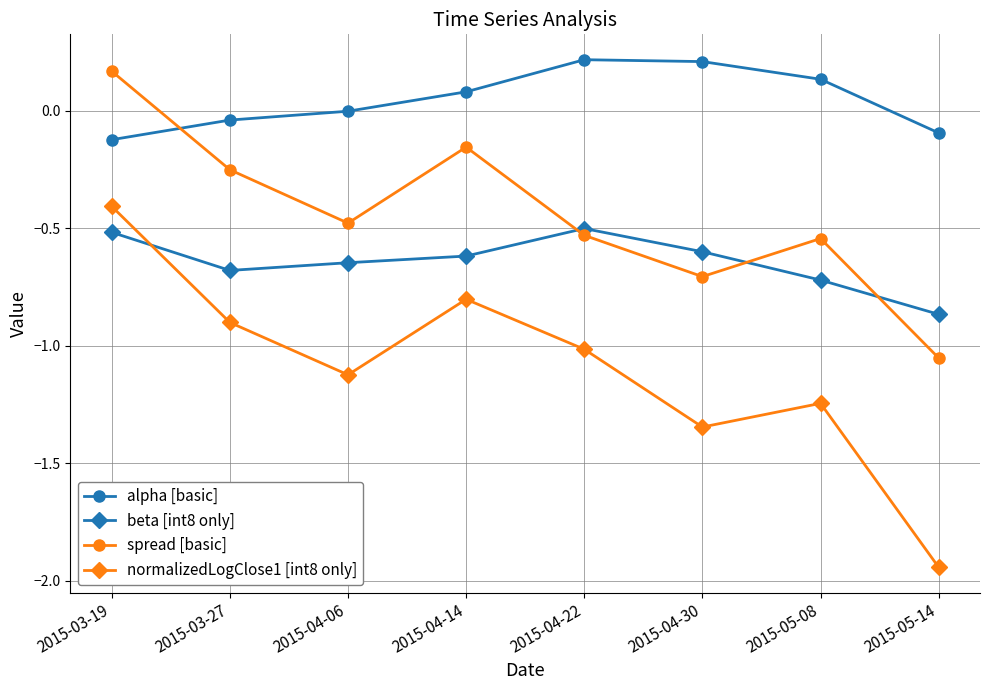

True or false: spread [basic] and normalizedLogClose1 [int8 only] cross at least once.

False